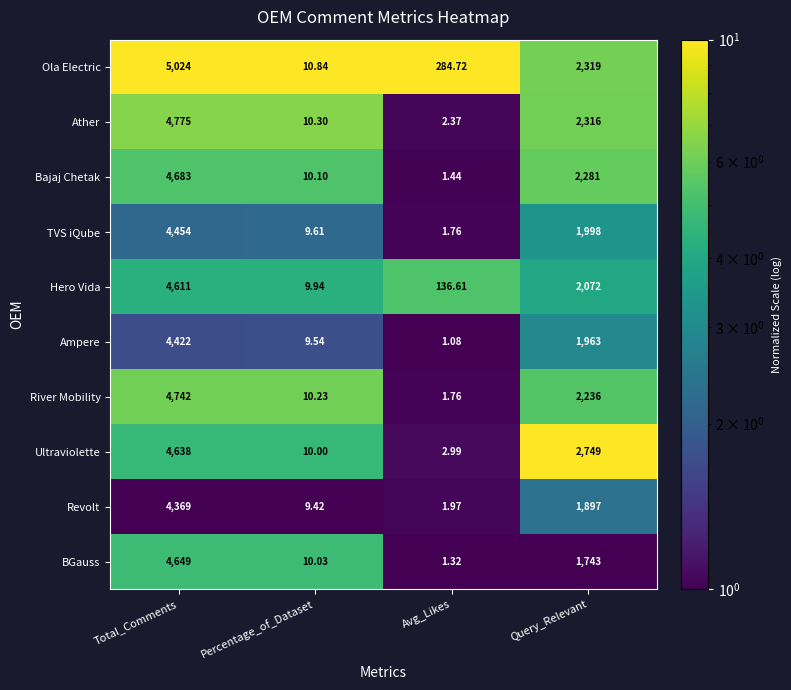

Which category has the lowest value in the Ather series?

Avg_Likes